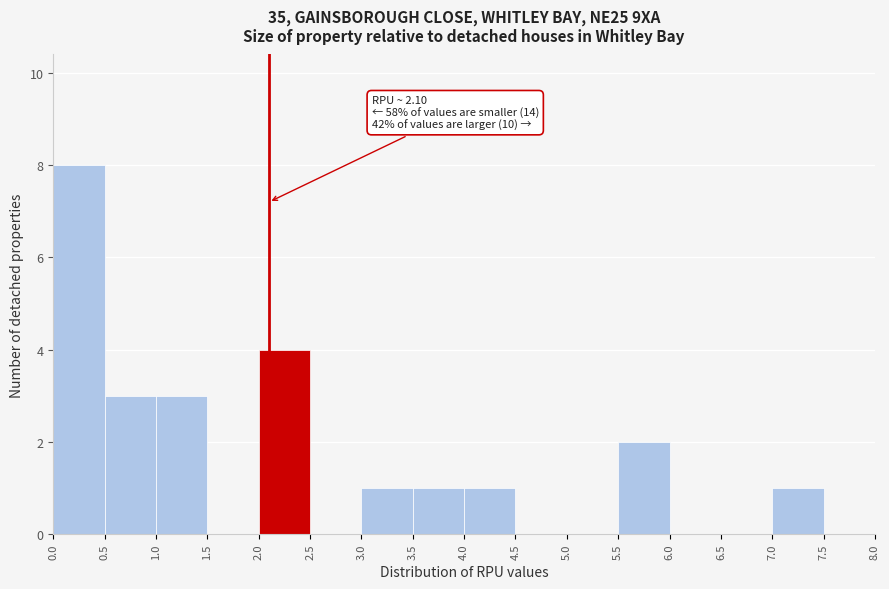

Which range on the x-axis has the tallest bar?

0.0 to 0.5